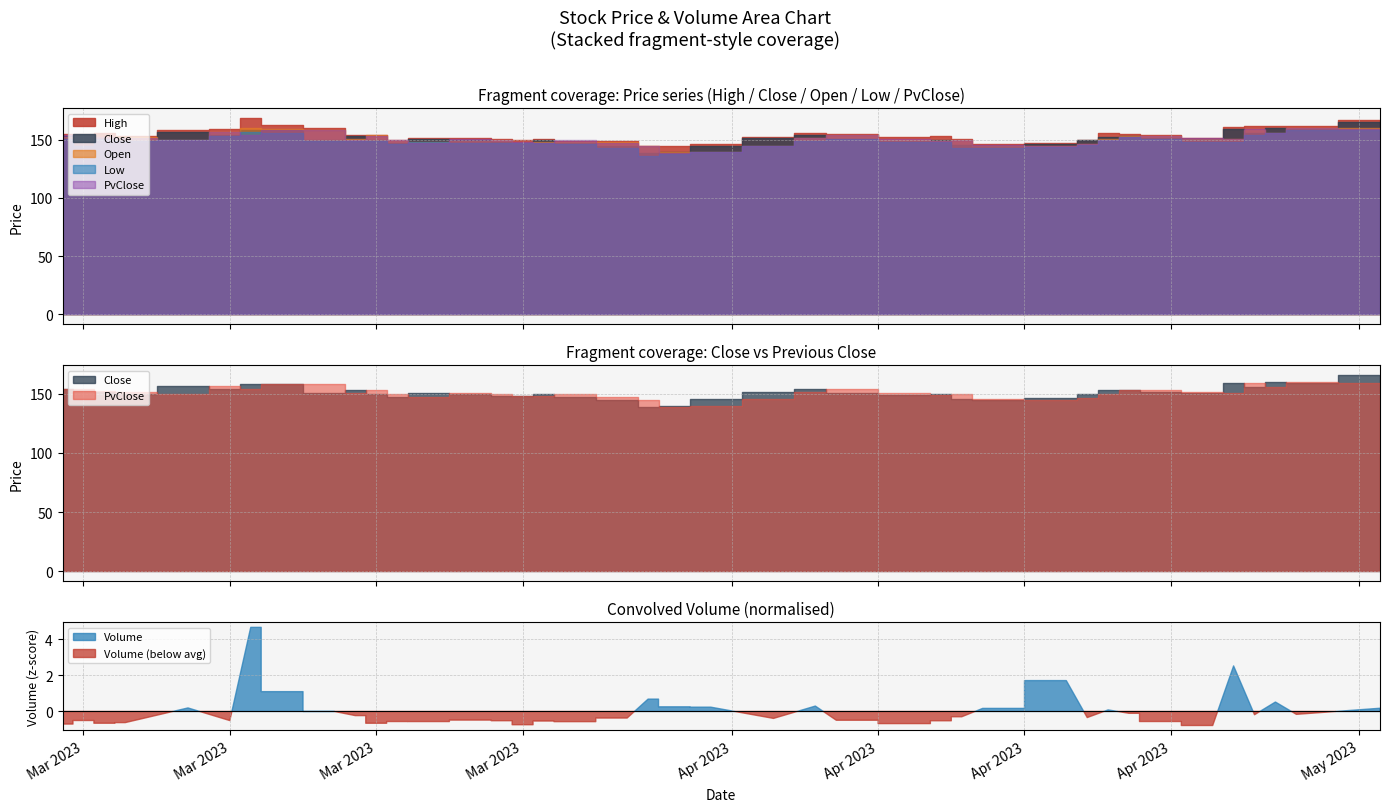

What are all the series names shown in the legend?

High, Close, Open, Low, PvClose